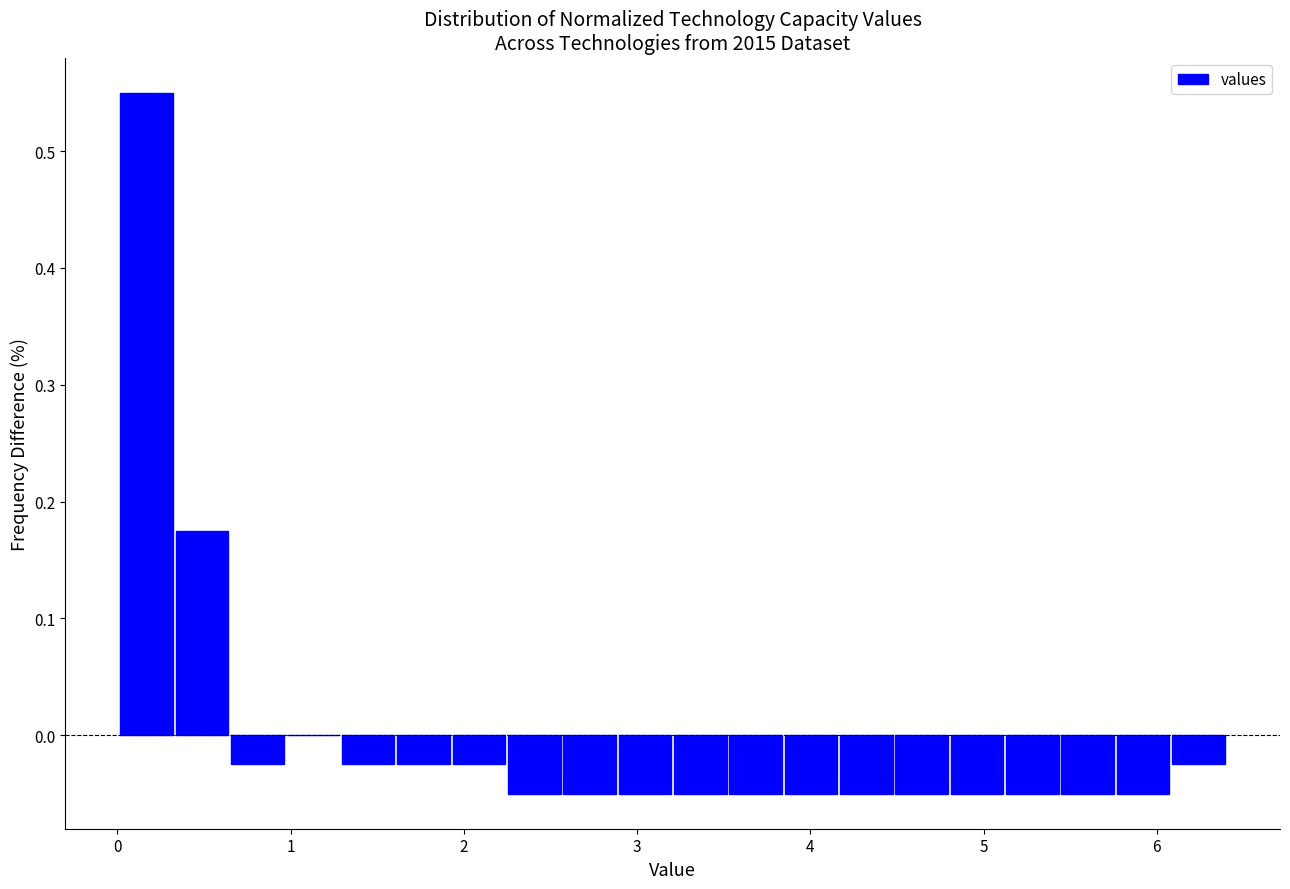

Around what value on the x-axis is the tallest bar? Give the approximate position of its centre, as read against the axis.

0.2